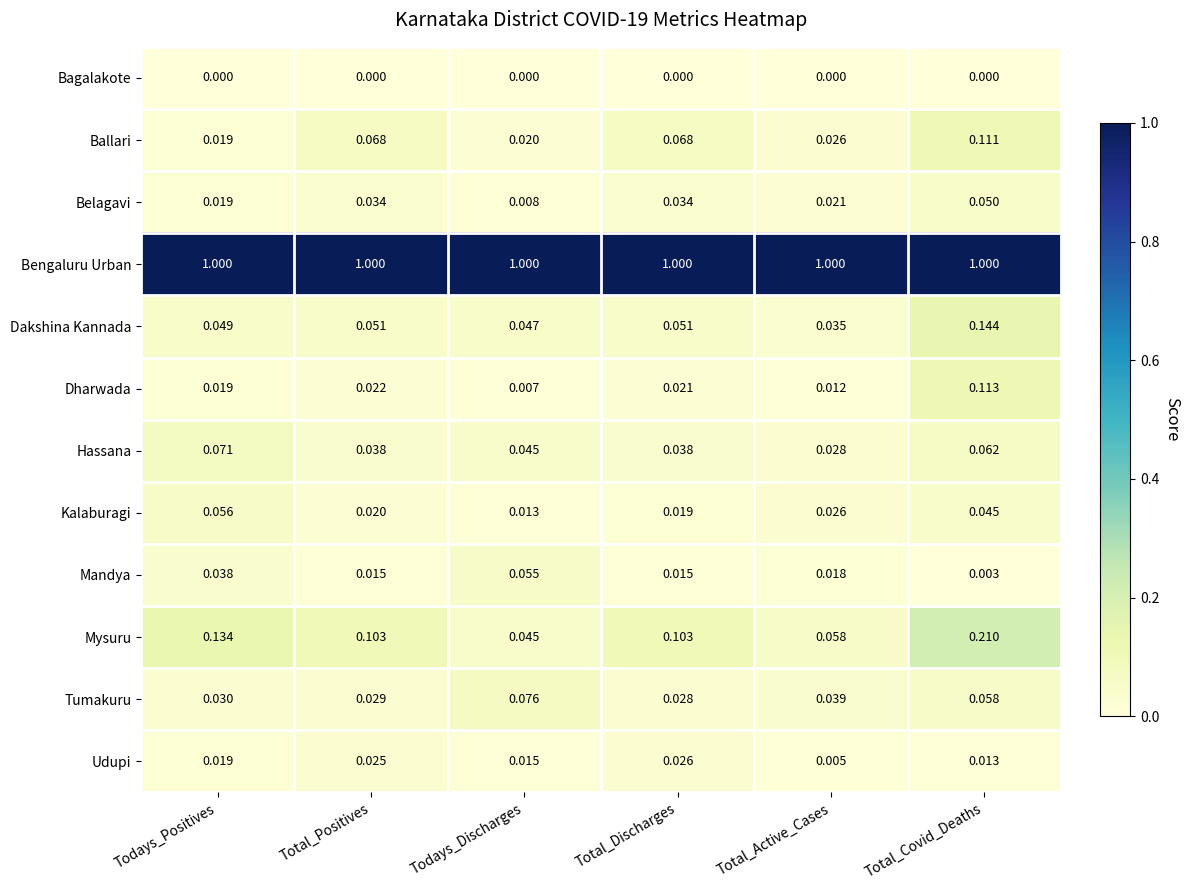

At which category is the sum across all series the highest?

Total_Covid_Deaths